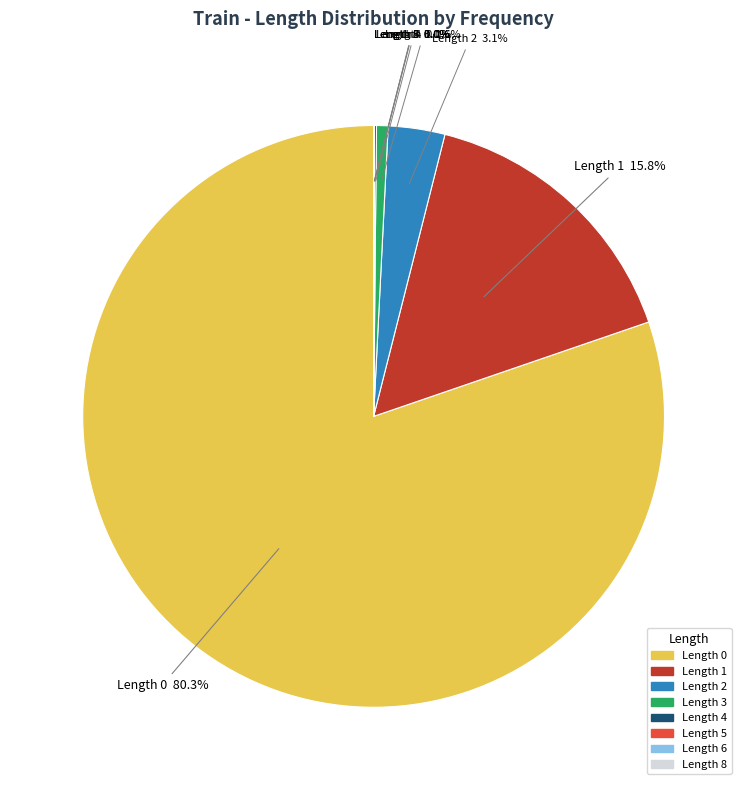

Between Length 3 and Length 2, which is larger?

Length 2